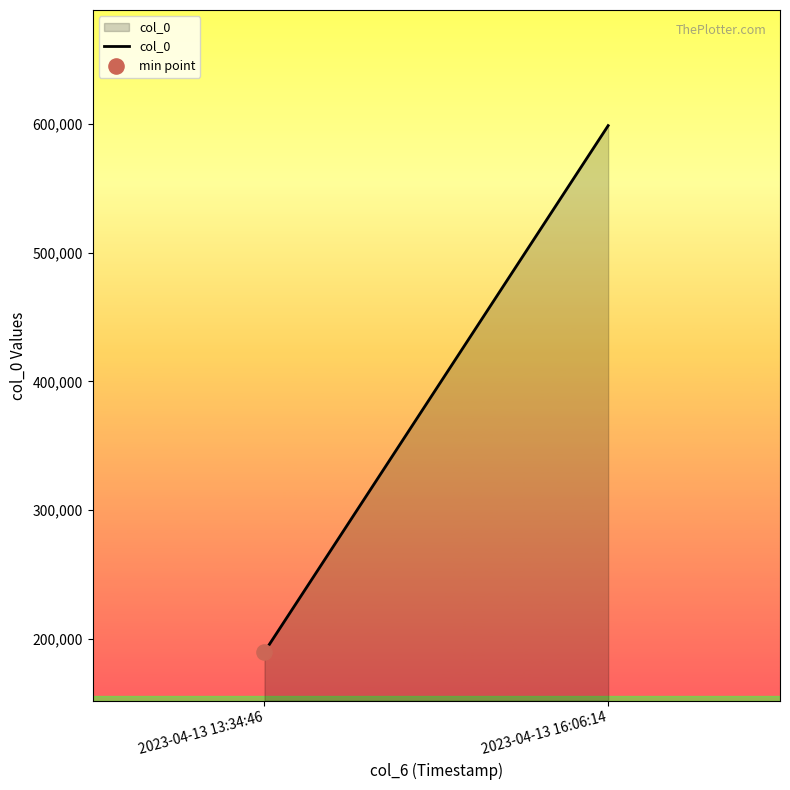

Which has a higher value, 2023-04-13 13:34:46 or 2023-04-13 16:06:14?

2023-04-13 16:06:14